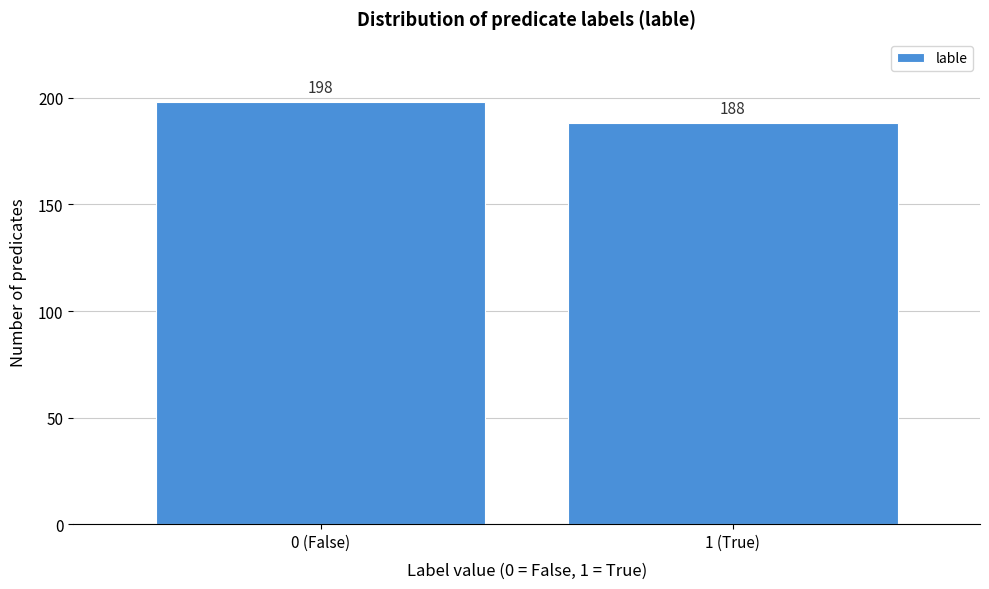

Reading right to left, list all the values displayed in this chart.

188	198